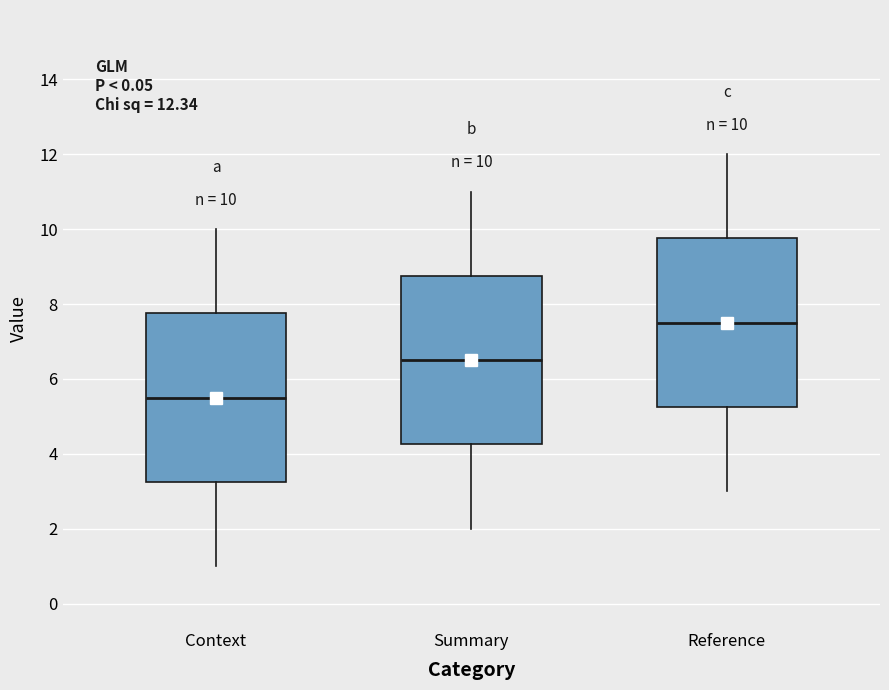

Which box has the lowest median line?

Context